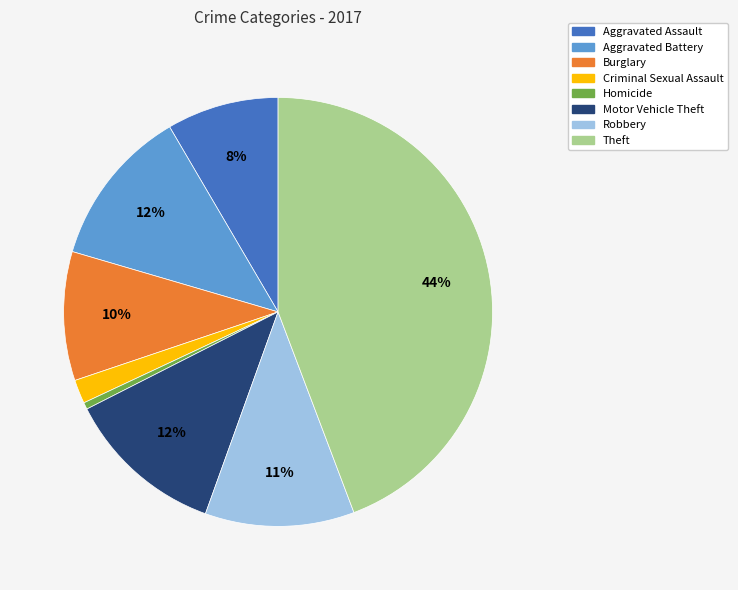

To the nearest percent, what portion does Robbery represent?

11%